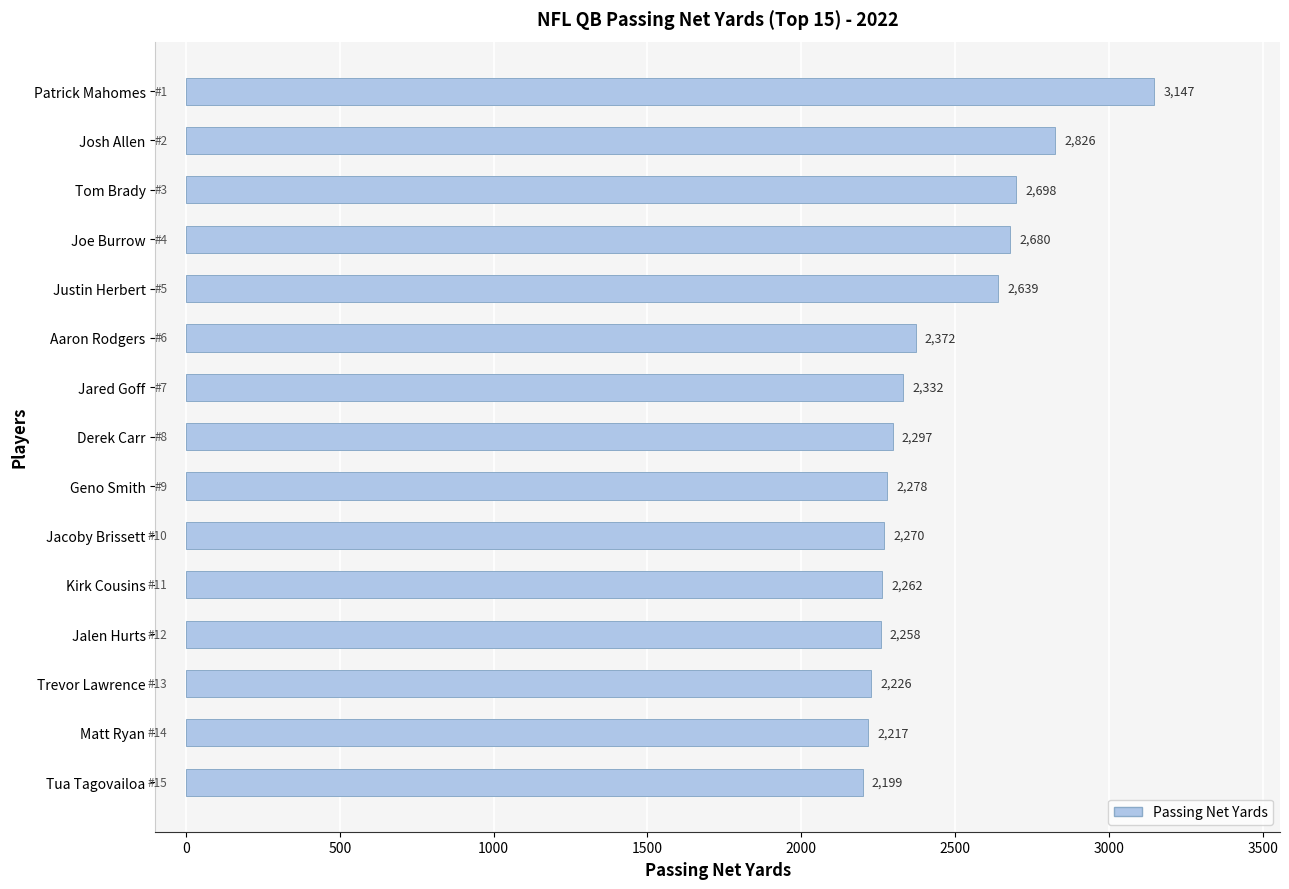

List the labels in order of value, largest first.

Patrick Mahomes, Josh Allen, Tom Brady, Joe Burrow, Justin Herbert, Aaron Rodgers, Jared Goff, Derek Carr, Geno Smith, Jacoby Brissett, Kirk Cousins, Jalen Hurts, Trevor Lawrence, Matt Ryan, Tua Tagovailoa